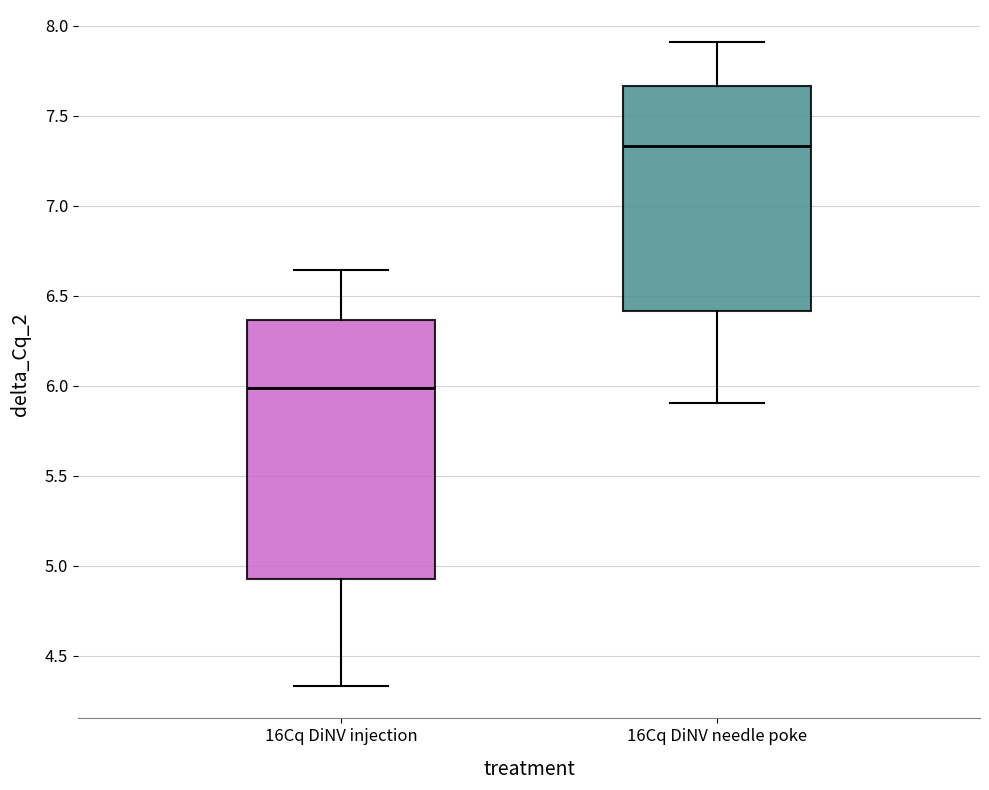

Where does the upper whisker of the box for 16Cq DiNV needle poke end on the y-axis? The values are not printed on the chart, so give them approximately, as read against the axis.

7.90